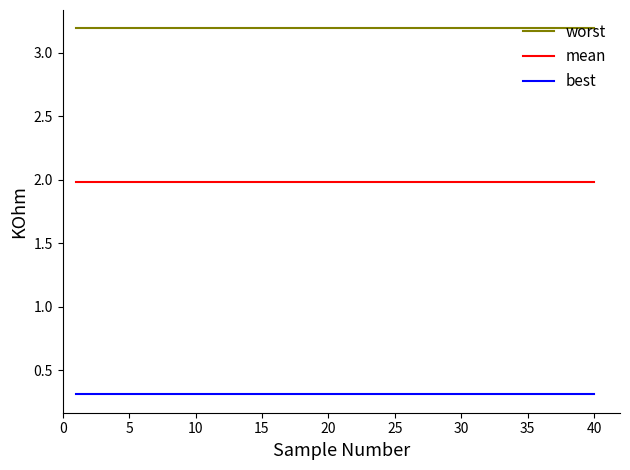

What are all the series names shown in the legend?

worst, mean, best